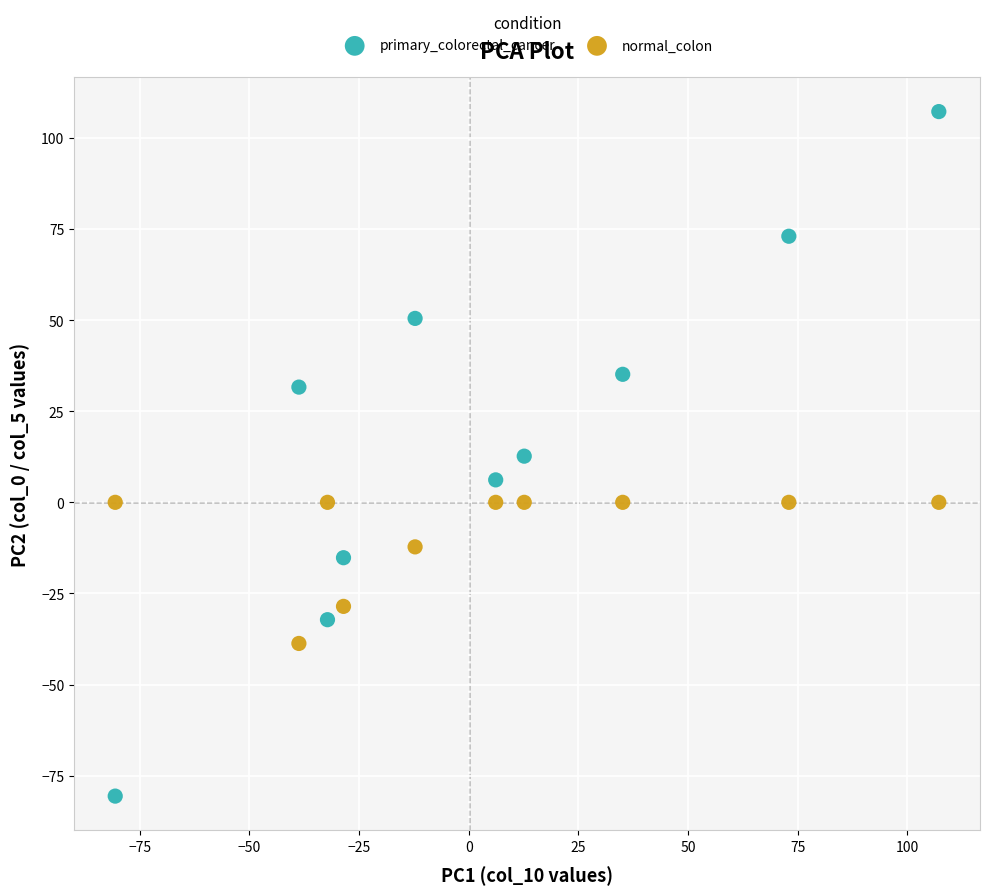

Which series has the largest Y range (max minus min)?

primary_colorectal_cancer